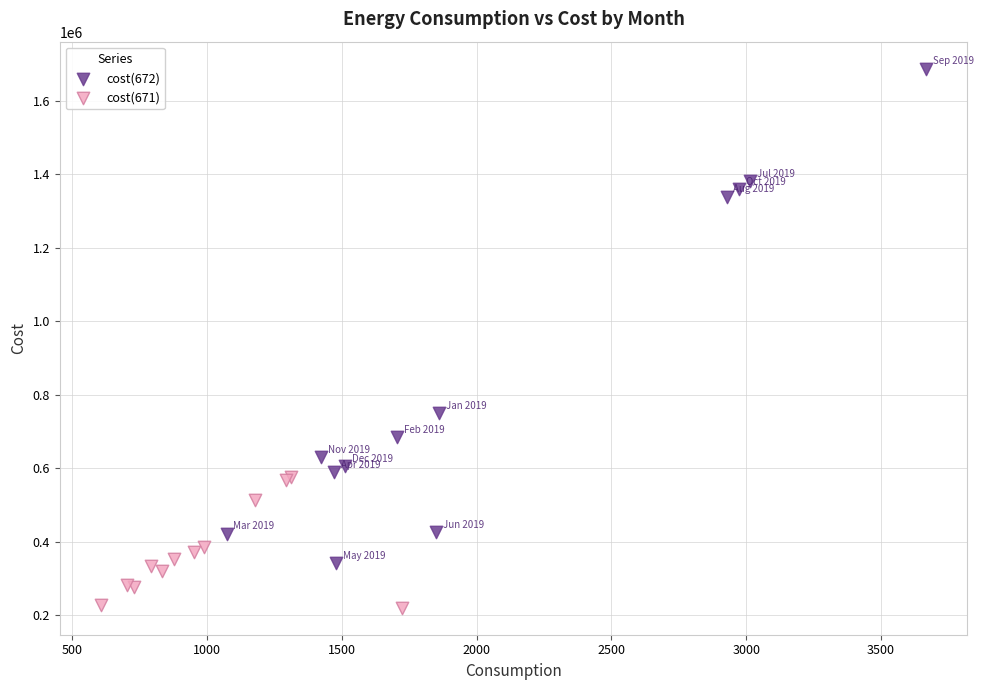

Which series contains the lowest Y value?

cost(671)